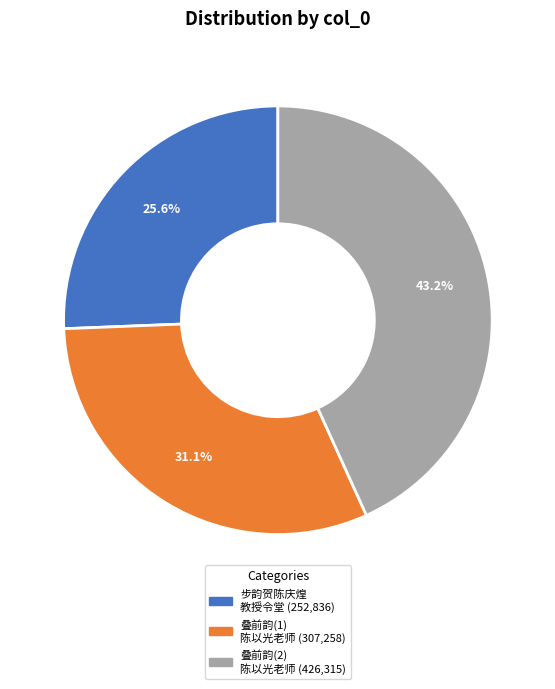

Is there any slice that represents more than half of the pie?

No